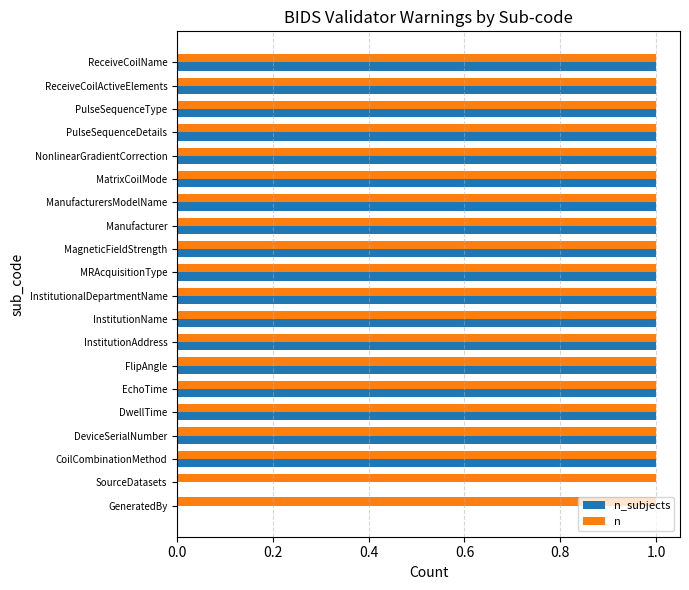

What is the sum of all n values?

20